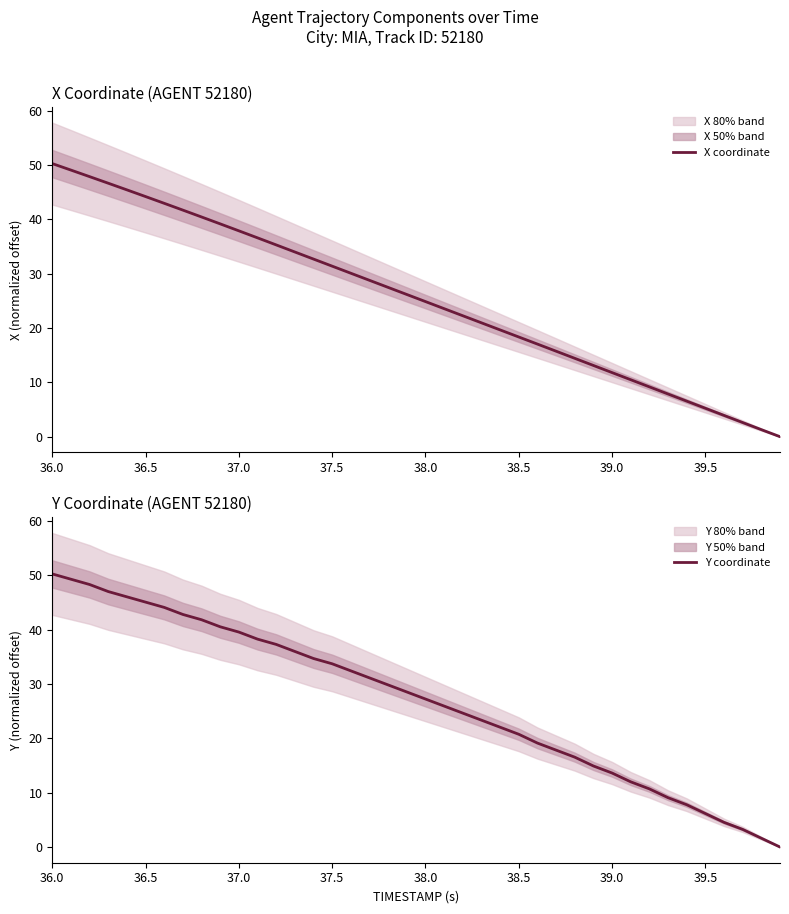

Which series ends up on top after the final intersection of X coordinate and Y coordinate?

Y coordinate